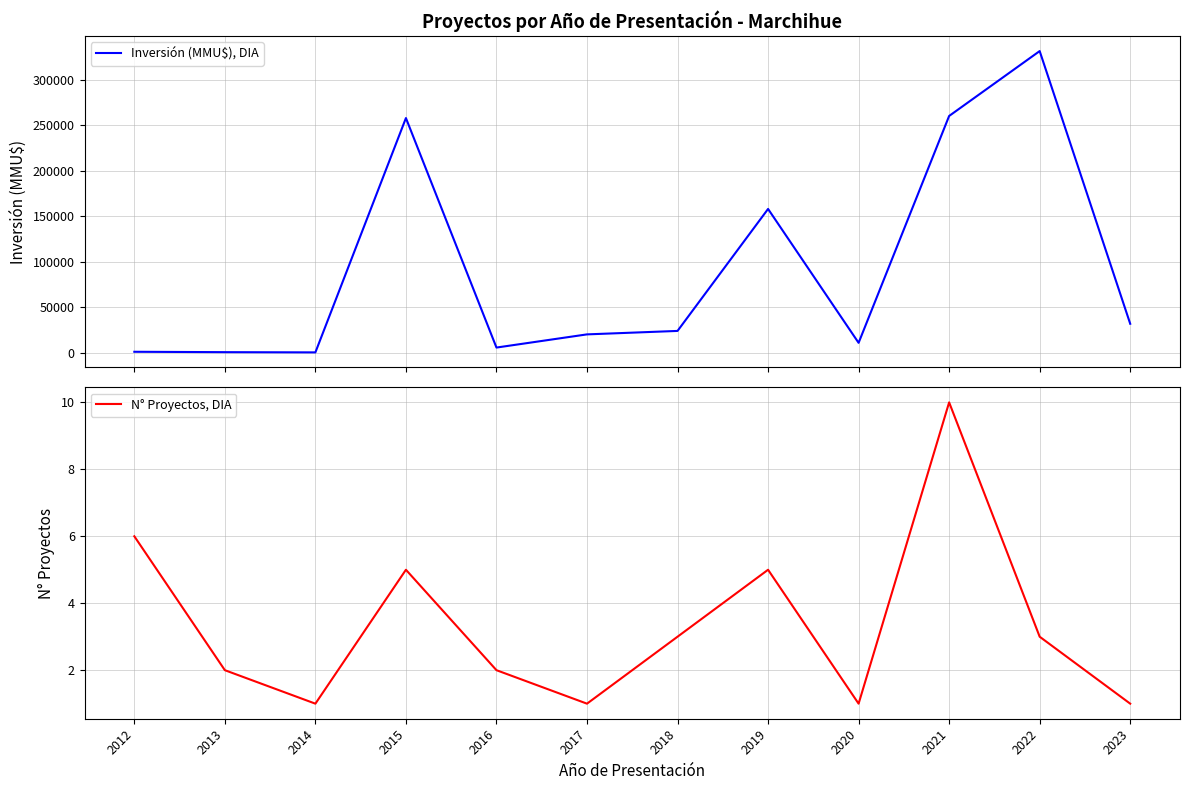

What is the value of the N° Proyectos, DIA point at the 8th from the left?

5